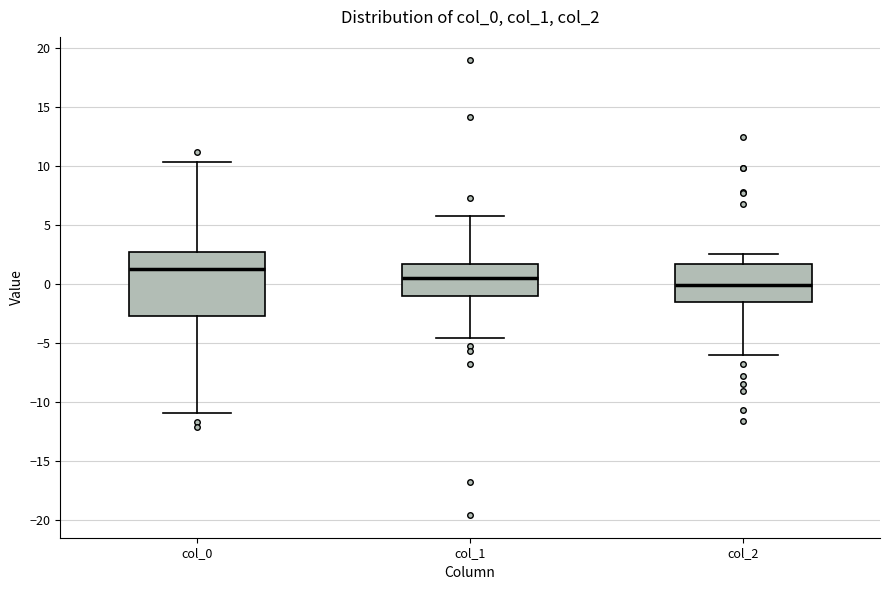

Reading left to right, read every box against the y-axis: the position of its median line, the range the box covers, and the ends of its whiskers. The values are not printed on the chart, so give them approximately, as read against the axis.

col_0: median 1.5, box -3.0 to 2.5, whiskers -11.0 to 10.5
col_1: median 0.5, box -1.0 to 1.5, whiskers -4.5 to 5.5
col_2: median 0.0, box -1.5 to 1.5, whiskers -6.0 to 2.5